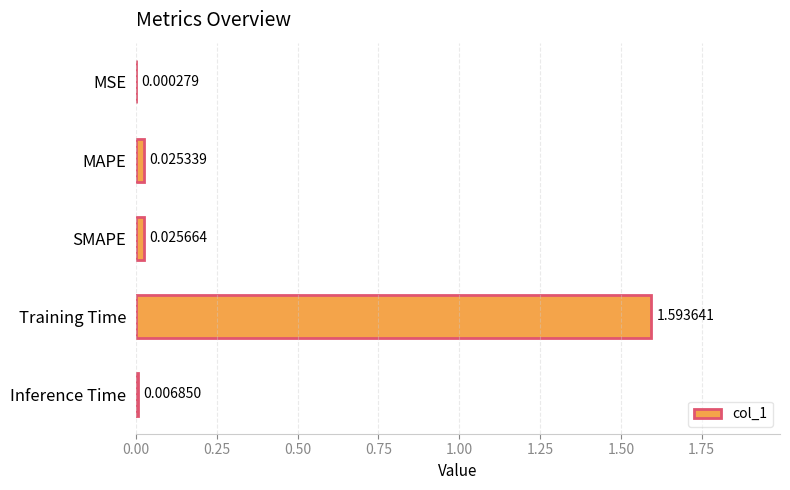

What is the sum of the values at MAPE and Training Time?

1.6